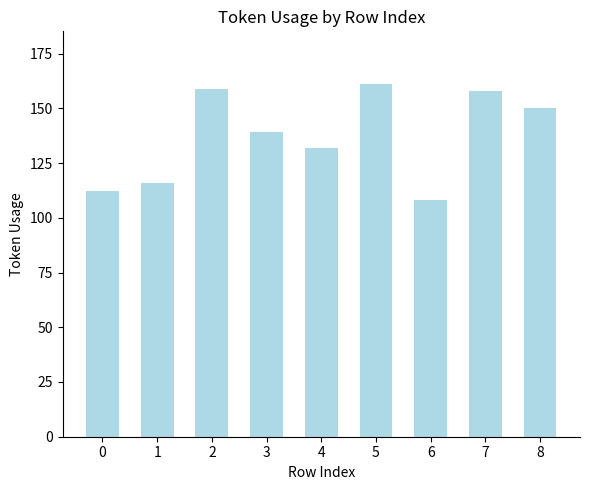

Which label corresponds to the smallest value in the chart?

6